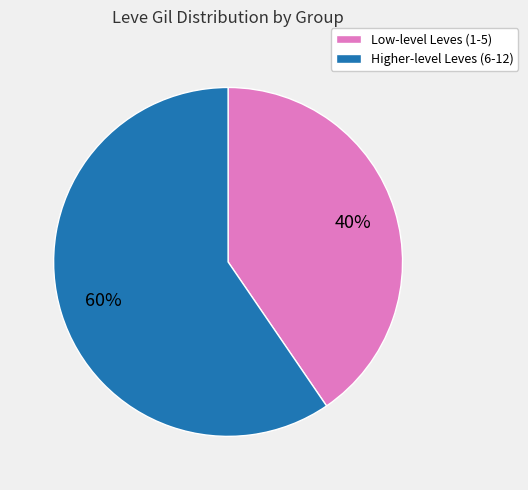

Does any single category account for the majority?

Yes